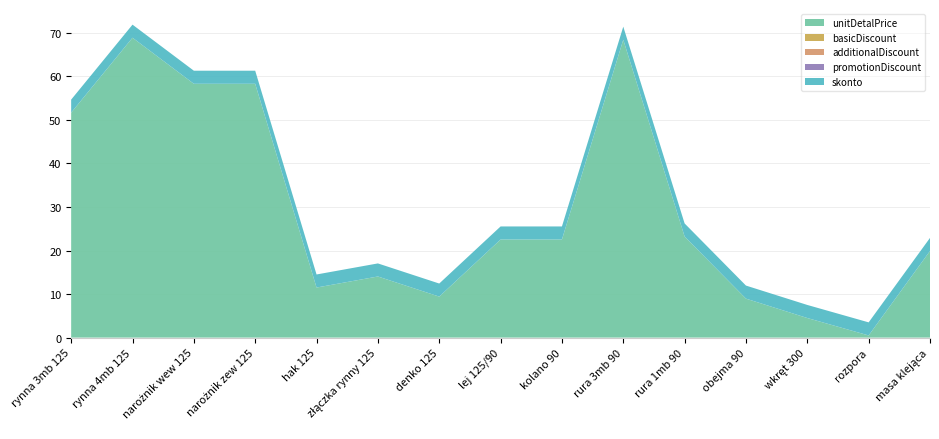

Reading left to right, what are all the values shown in this chart?

unitDetalPrice: 51.7	68.9	58.3	58.3	11.5	14.0	9.4	22.5	22.5	68.4	23.2	8.9	4.5	0.5	19.9
basicDiscount: 0.0	0.0	0.0	0.0	0.0	0.0	0.0	0.0	0.0	0.0	0.0	0.0	0.0	0.0	0.0
additionalDiscount: 0.0	0.0	0.0	0.0	0.0	0.0	0.0	0.0	0.0	0.0	0.0	0.0	0.0	0.0	0.0
promotionDiscount: 0.0	0.0	0.0	0.0	0.0	0.0	0.0	0.0	0.0	0.0	0.0	0.0	0.0	0.0	0.0
skonto: 3.0	3.0	3.0	3.0	3.0	3.0	3.0	3.0	3.0	3.0	3.0	3.0	3.0	3.0	3.0